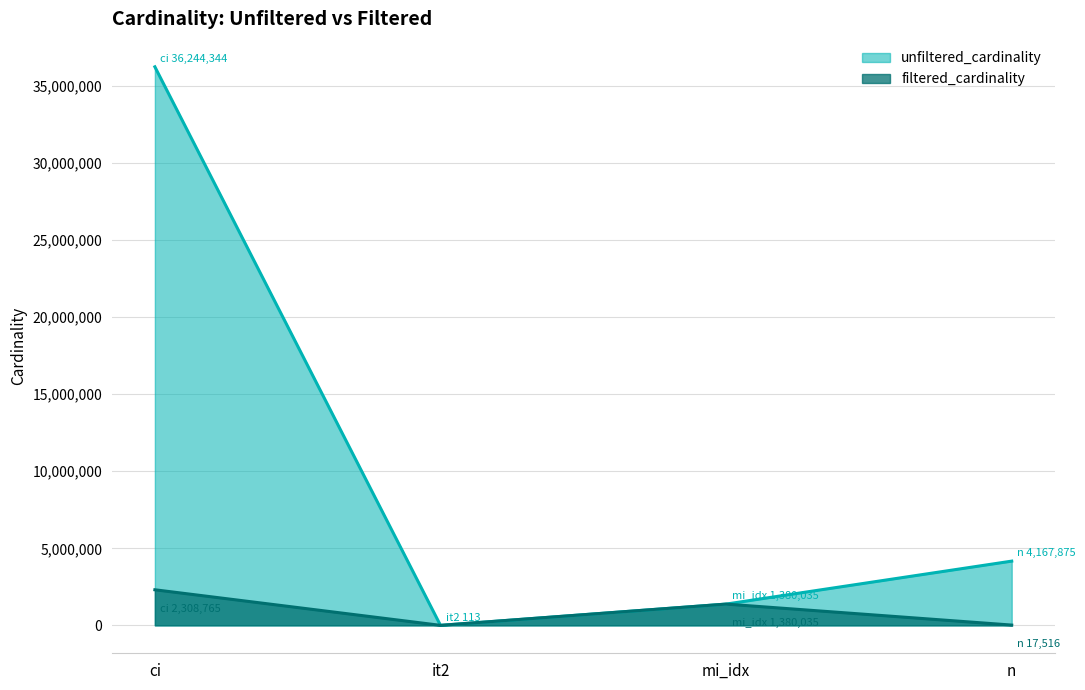

True or false: unfiltered_cardinality and filtered_cardinality intersect in this chart.

False